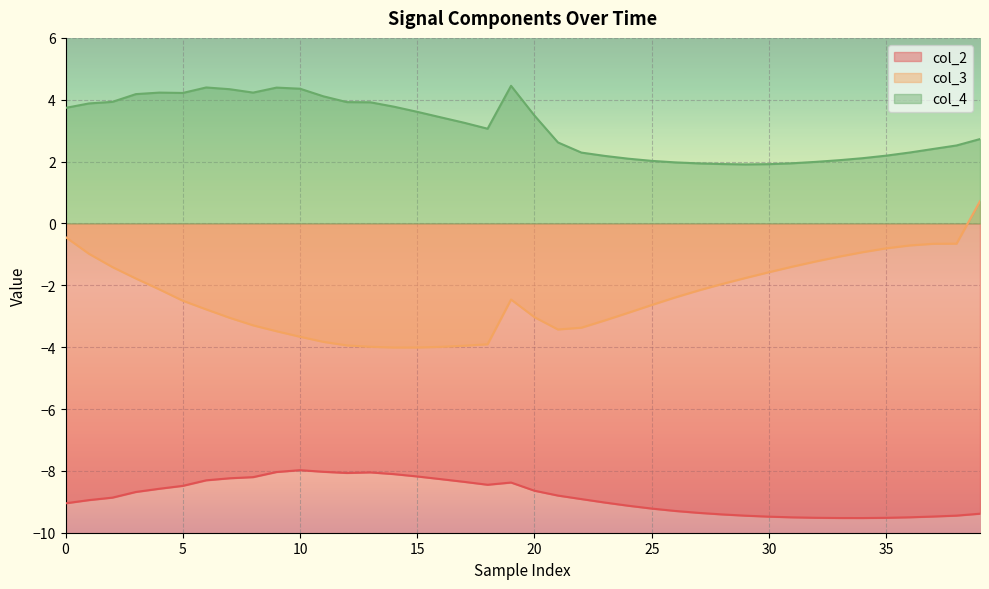

Which series has the largest range (max minus min)?

col_3